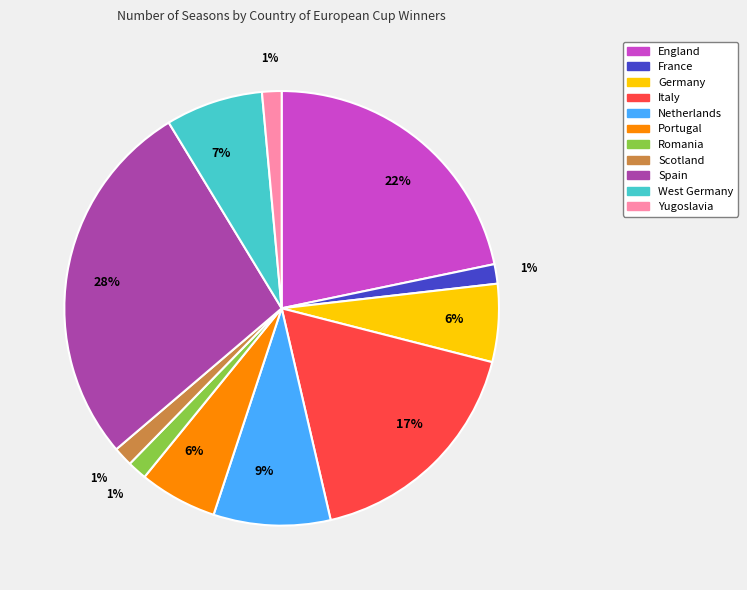

Does any single category account for the majority?

No